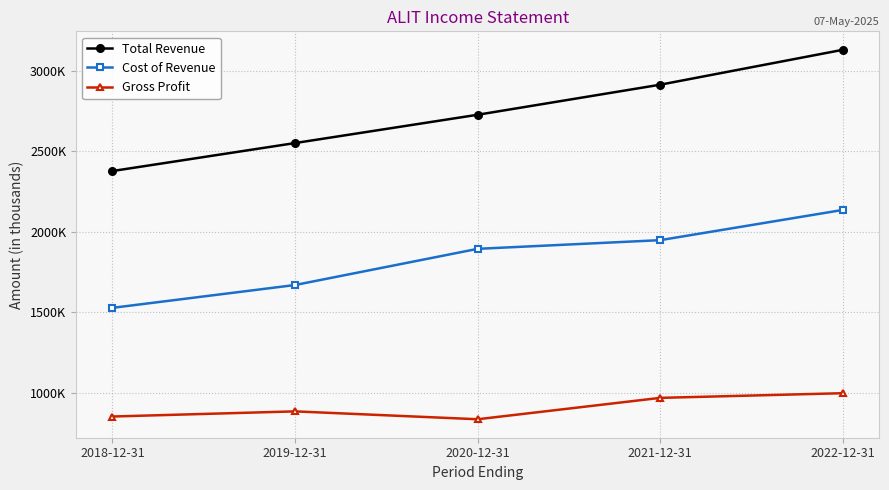

Does the chart have visible grid lines?

Yes